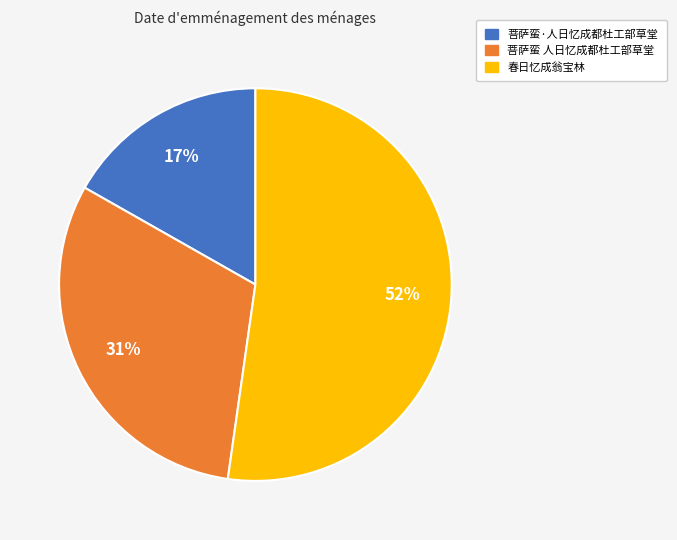

Combined, do 菩萨蛮 人日忆成都杜工部草堂 and 春日忆成翁宝林 account for over 50%?

Yes